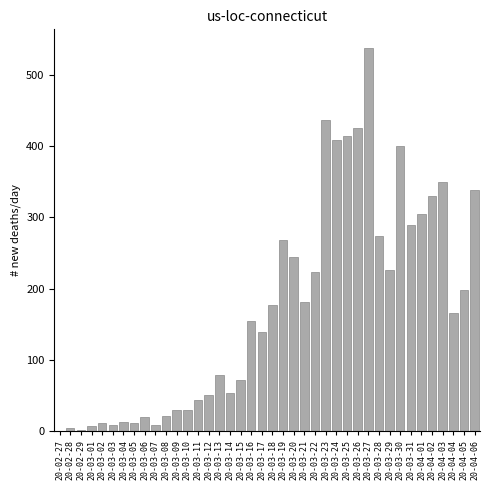

Which has a higher value, 20-03-28 or 20-03-14?

20-03-28